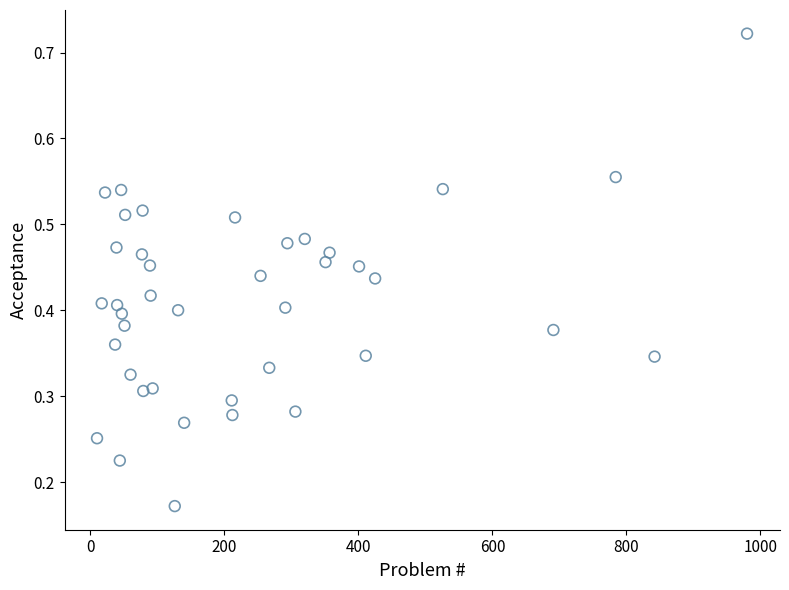

What is the range of X values (max minus min)?

970.0